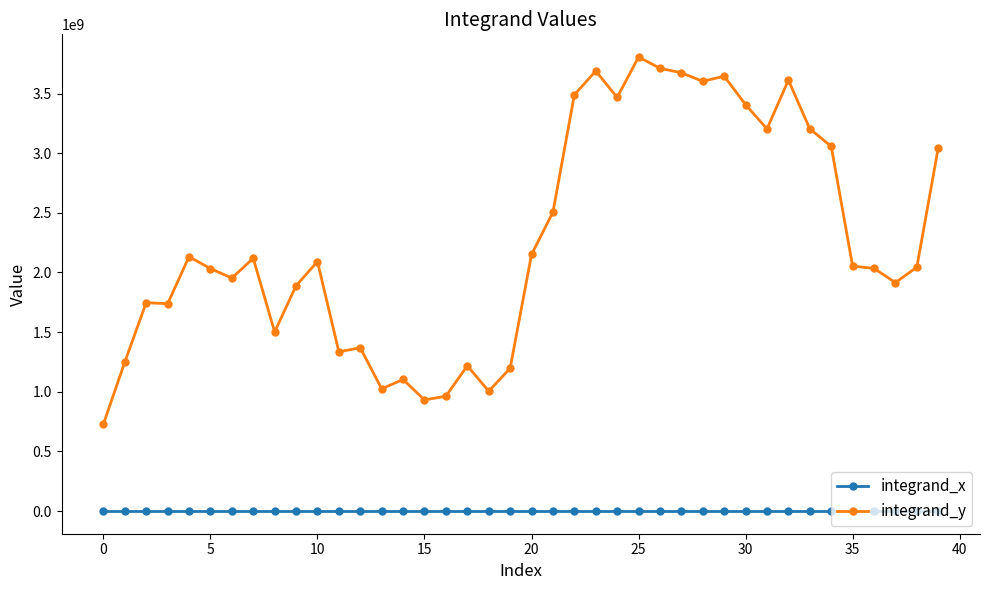

What is the value of the integrand_y point at the 24th from the left?

3689398157.6